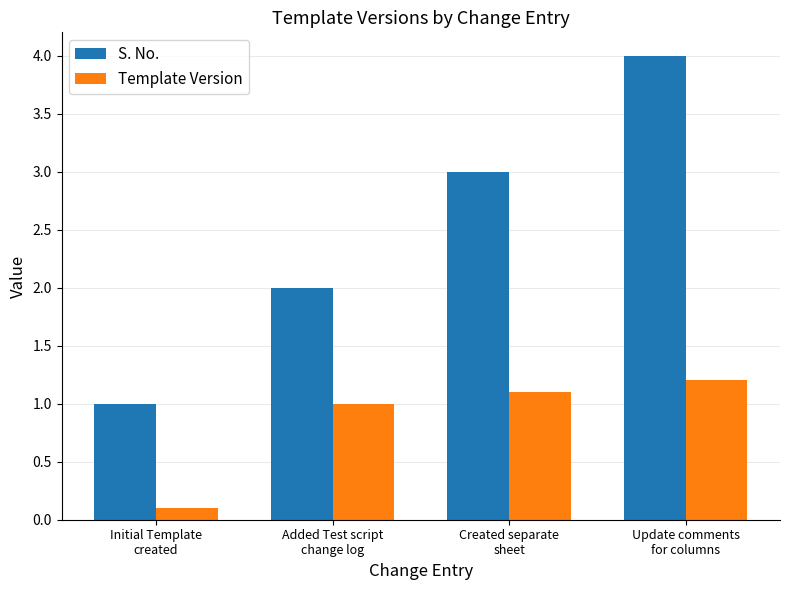

Does the chart contain any negative values?

No